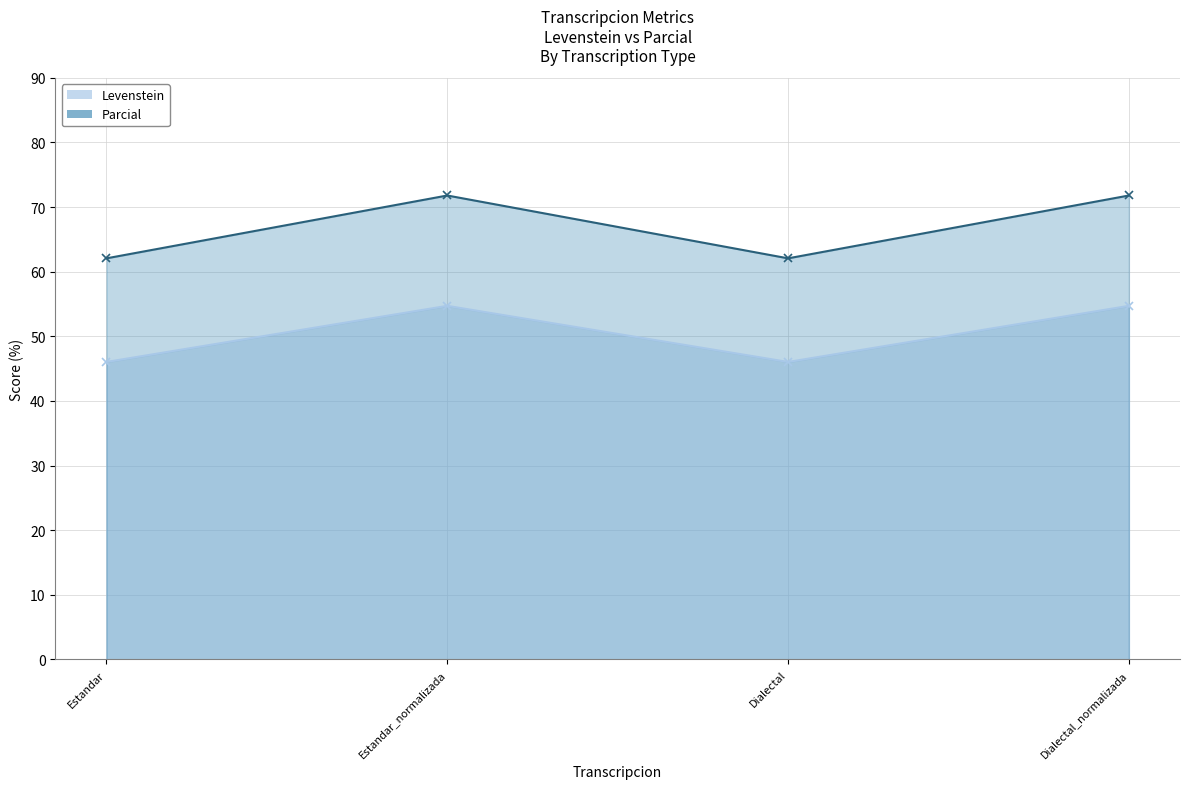

How many data points in Levenstein are above 54?

2